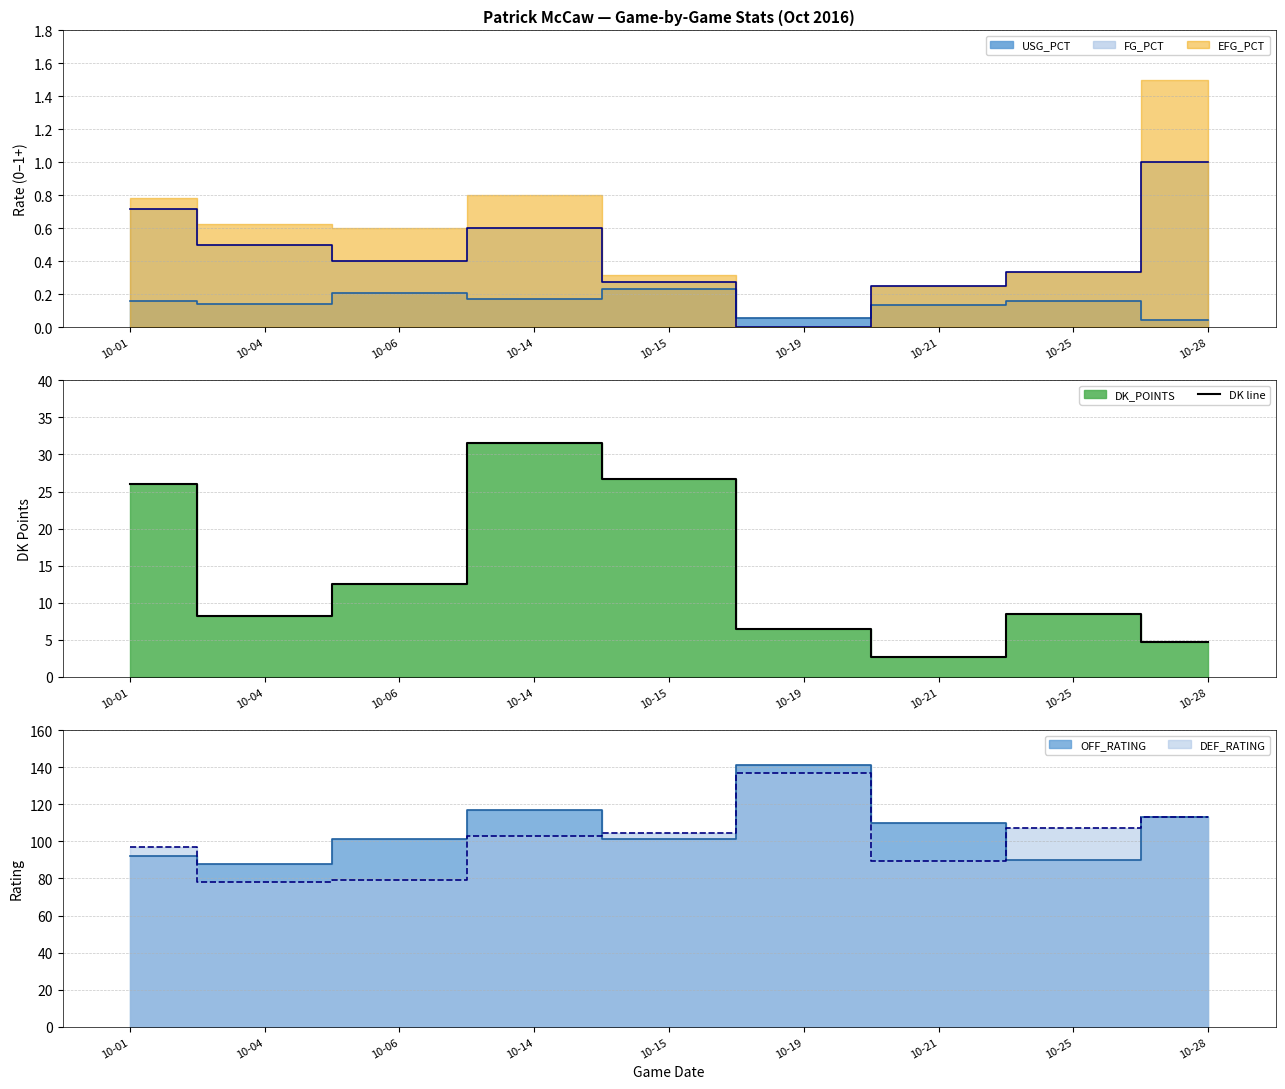

What is the difference between the maximum and minimum values?

28.8